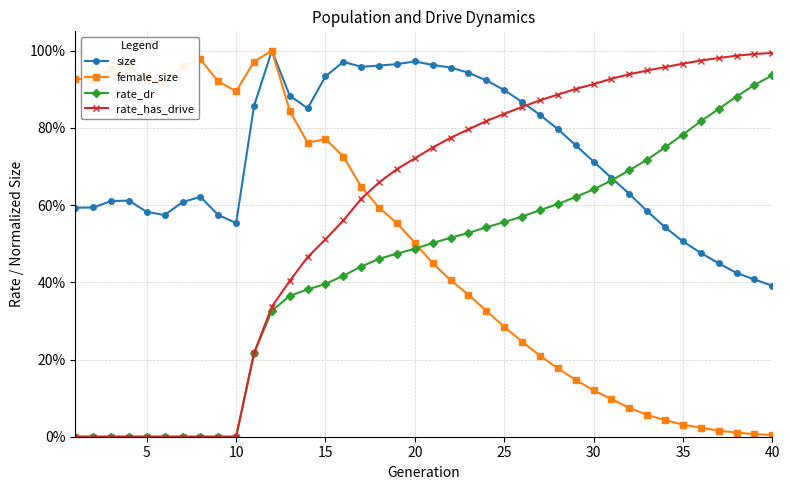

Reading left to right, list all the values displayed in this chart.

size: 0.6	0.6	0.6	0.6	0.6	0.6	0.6	0.6	0.6	0.6	0.9	1.0	0.9	0.9	0.9	1.0	1.0	1.0	1.0	1.0	1.0	1.0	0.9	0.9	0.9	0.9	0.8	0.8	0.8	0.7	0.7	0.6	0.6	0.5	0.5	0.5	0.4	0.4	0.4	0.4
female_size: 0.9	0.9	1.0	1.0	0.9	0.9	1.0	1.0	0.9	0.9	1.0	1.0	0.8	0.8	0.8	0.7	0.6	0.6	0.6	0.5	0.4	0.4	0.4	0.3	0.3	0.2	0.2	0.2	0.1	0.1	0.1	0.1	0.1	0.0	0.0	0.0	0.0	0.0	0.0	0.0
rate_dr: 0.0	0.0	0.0	0.0	0.0	0.0	0.0	0.0	0.0	0.0	0.2	0.3	0.4	0.4	0.4	0.4	0.4	0.5	0.5	0.5	0.5	0.5	0.5	0.5	0.6	0.6	0.6	0.6	0.6	0.6	0.7	0.7	0.7	0.7	0.8	0.8	0.8	0.9	0.9	0.9
rate_has_drive: 0.0	0.0	0.0	0.0	0.0	0.0	0.0	0.0	0.0	0.0	0.2	0.3	0.4	0.5	0.5	0.6	0.6	0.7	0.7	0.7	0.7	0.8	0.8	0.8	0.8	0.9	0.9	0.9	0.9	0.9	0.9	0.9	0.9	1.0	1.0	1.0	1.0	1.0	1.0	1.0